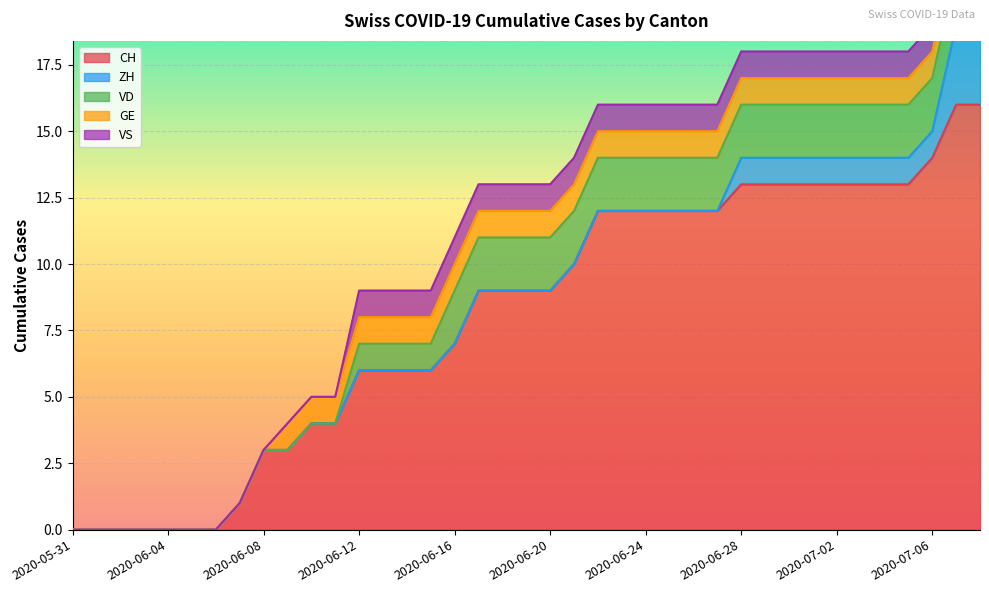

The value of VD at 2020-07-05 is 3. True or false?

False